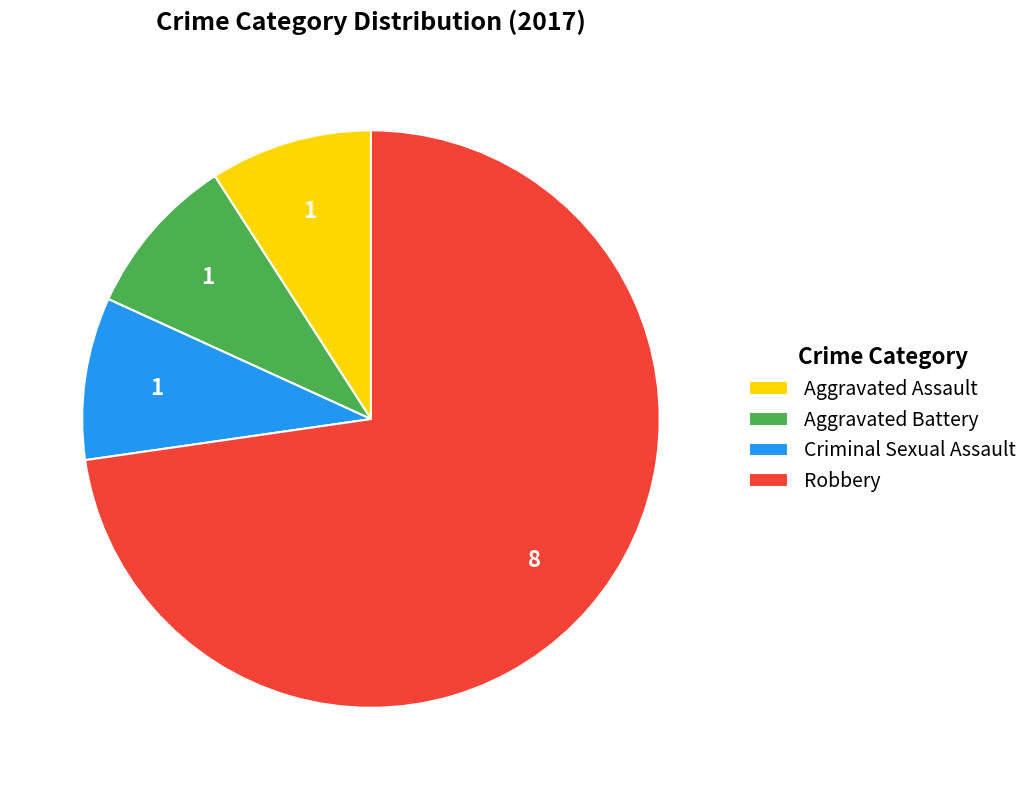

What is the ratio of the value at Aggravated Battery to the value at Aggravated Assault?

1.0